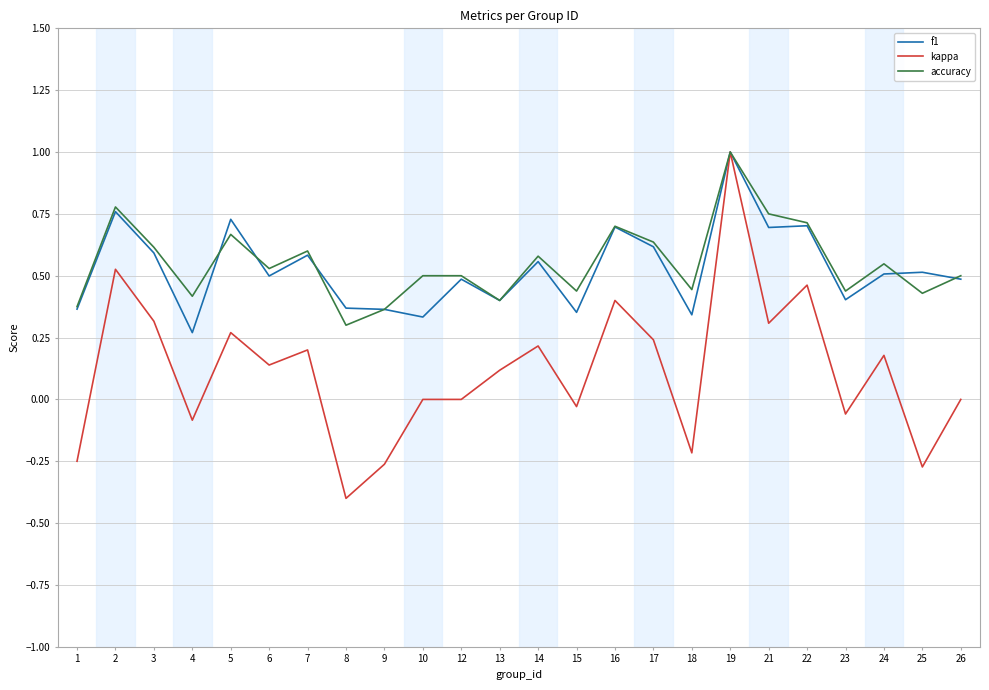

Which category has the lowest value across all series?

8